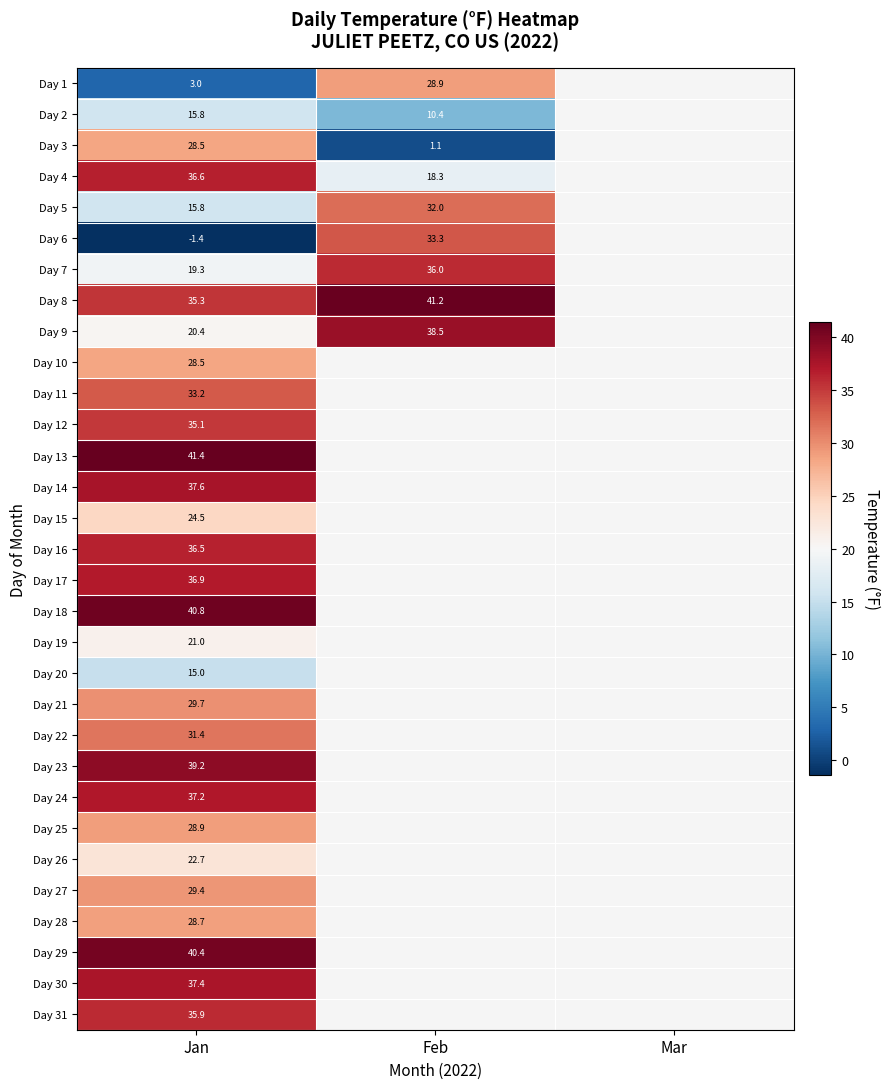

The Day 24 series shows 7.5 at Jan. True or false?

False